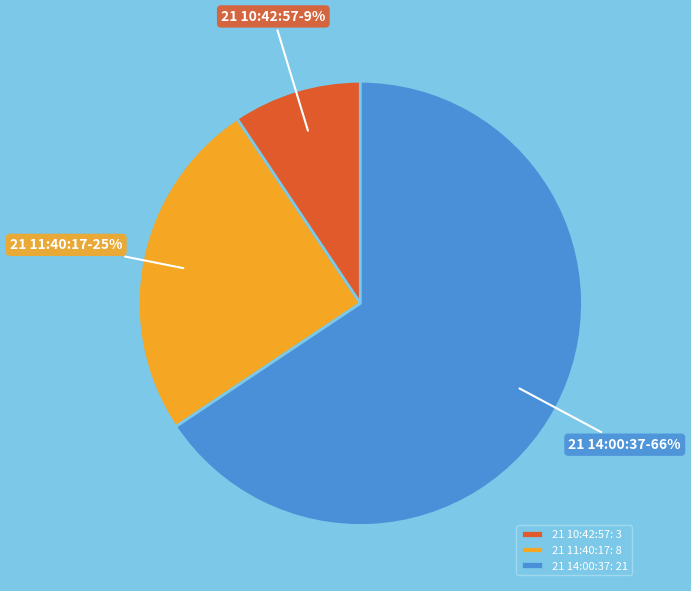

What is the ratio of the value at 21 14:00:37 to the value at 21 11:40:17?

2.6